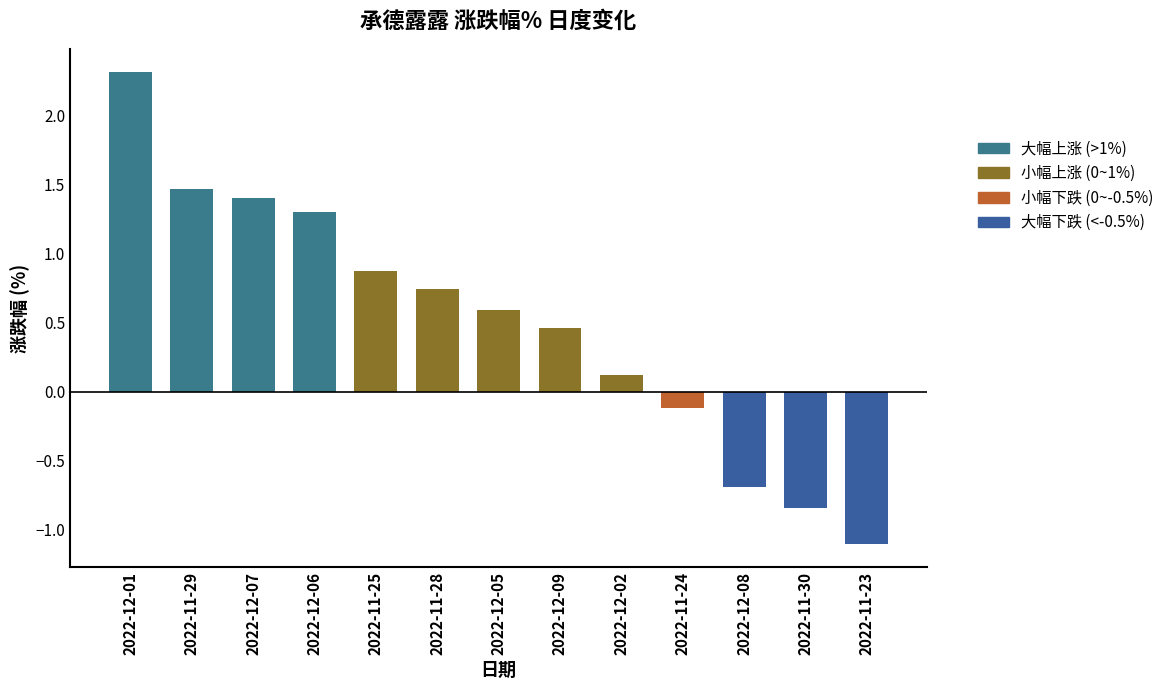

What is the sum of all values?

6.5